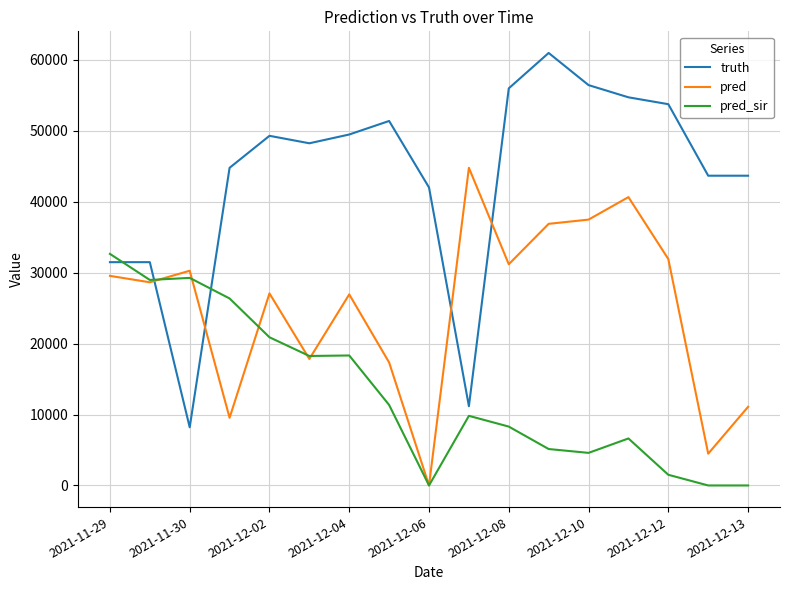

List the series in order of their peak value, highest first.

truth, pred, pred_sir